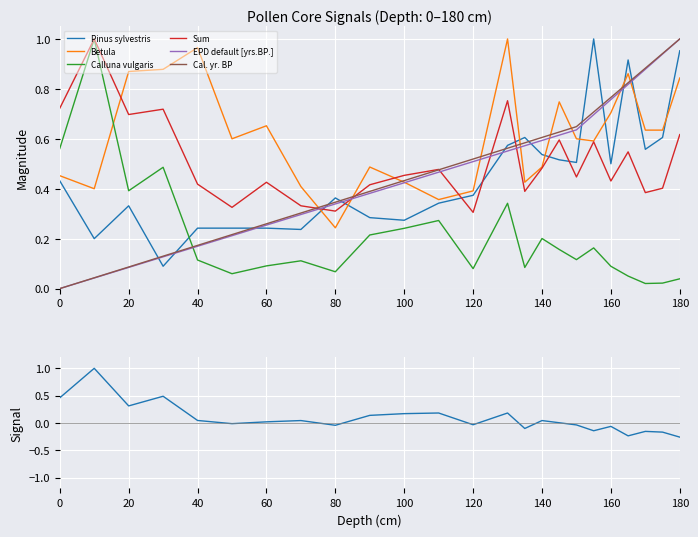

What is the difference between the maximum and minimum values in the Calluna vulgaris series?

1.0